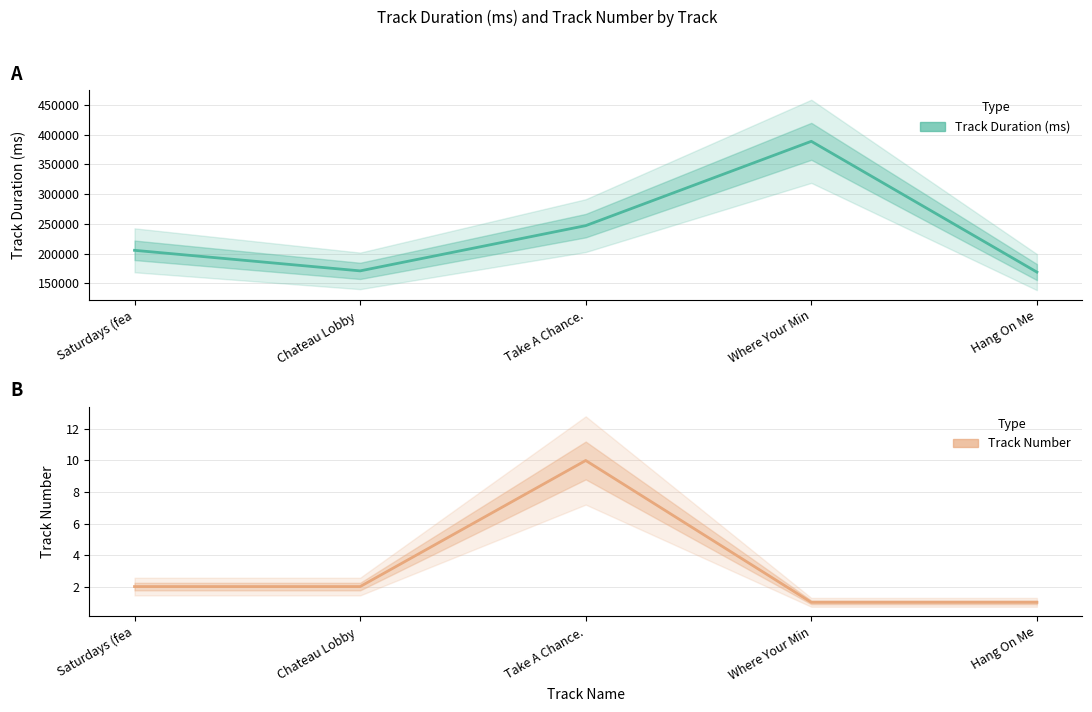

At how many categories does at least one series exceed 56867?

5